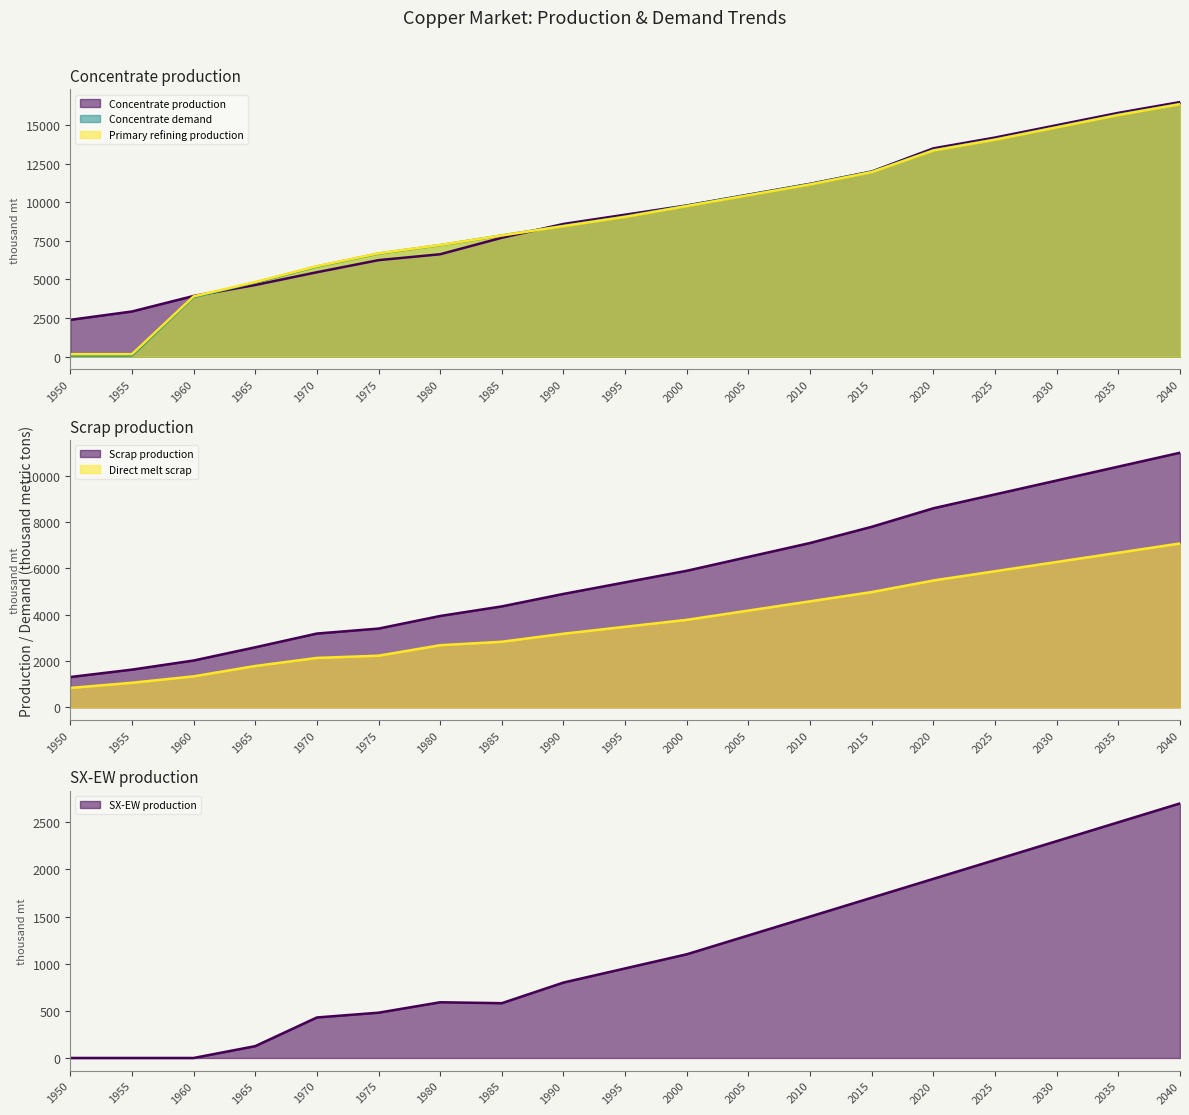

What is the difference between the highest and lowest values at 1955?

2926.2